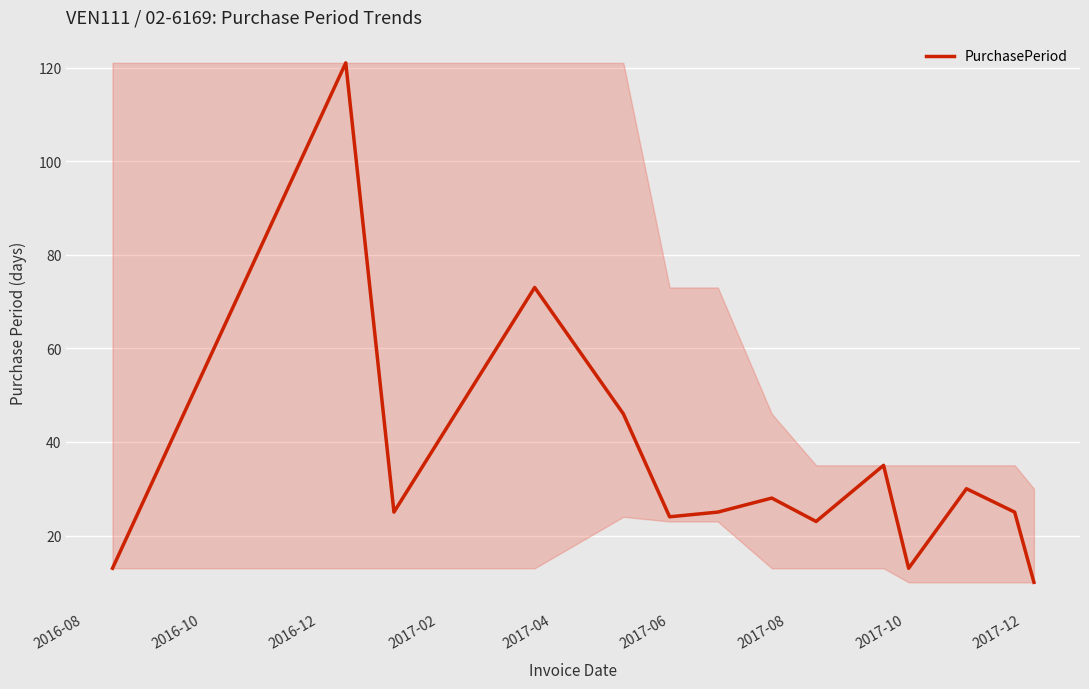

What is the greatest value displayed?

121